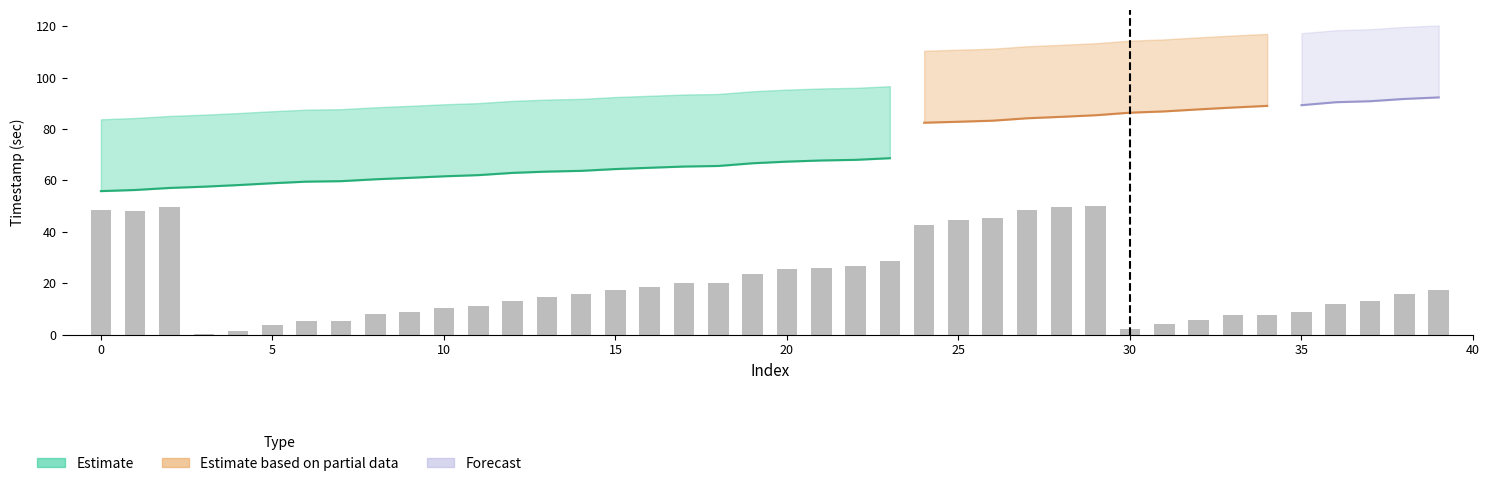

Between 7 and 27, which series saw the biggest shift?

Estimate